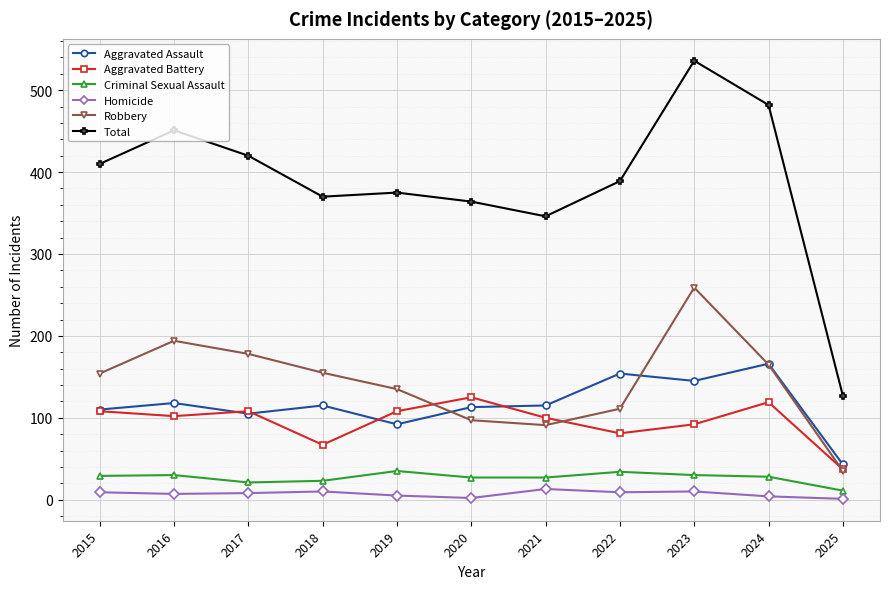

True or false: Homicide and Robbery cross at least once.

False